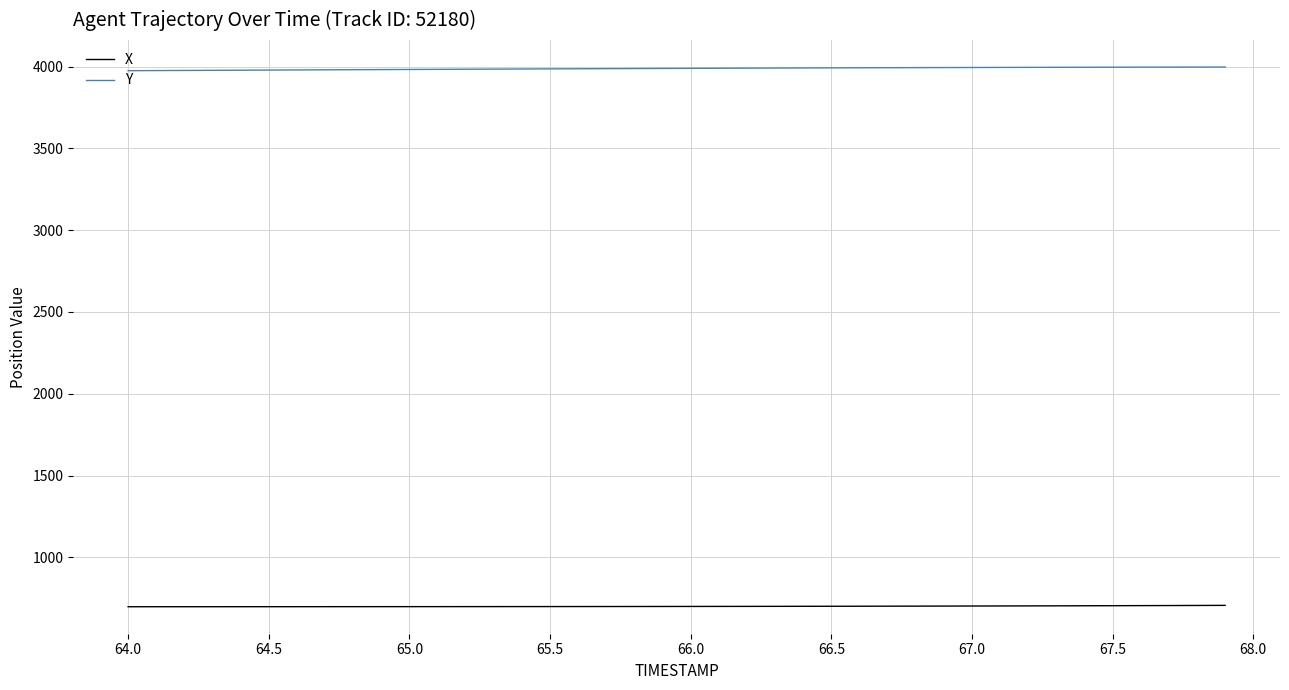

True or false: Y and X cross at least once.

False